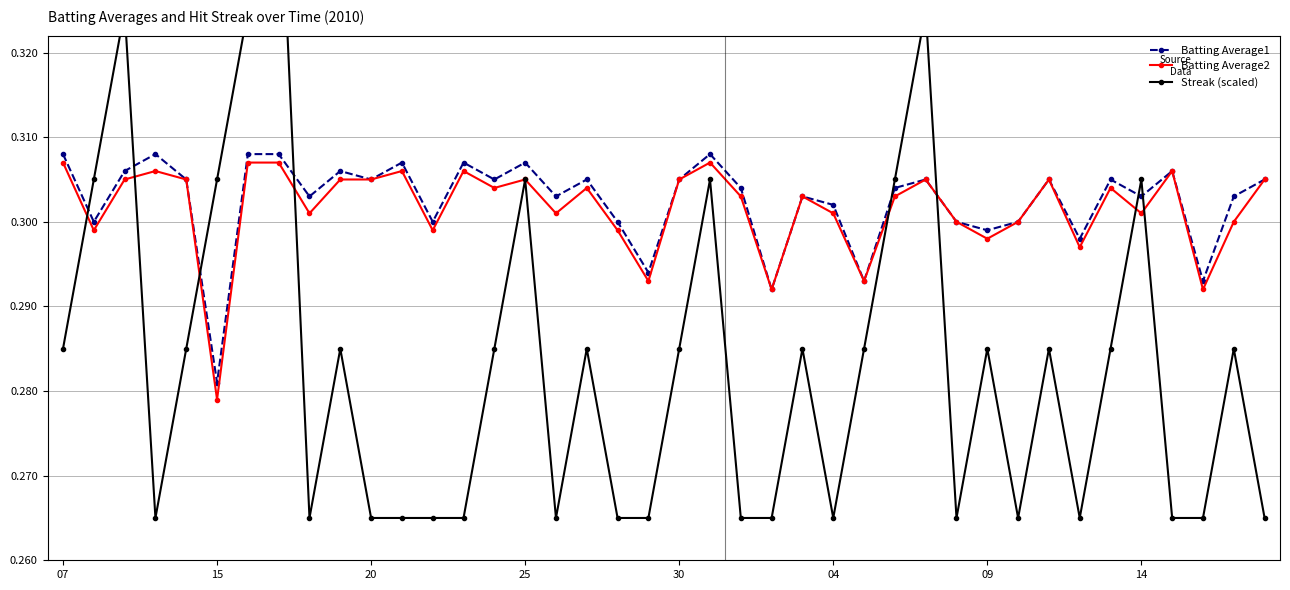

The Streak (scaled) series shows 0.1 at 19. True or false?

False